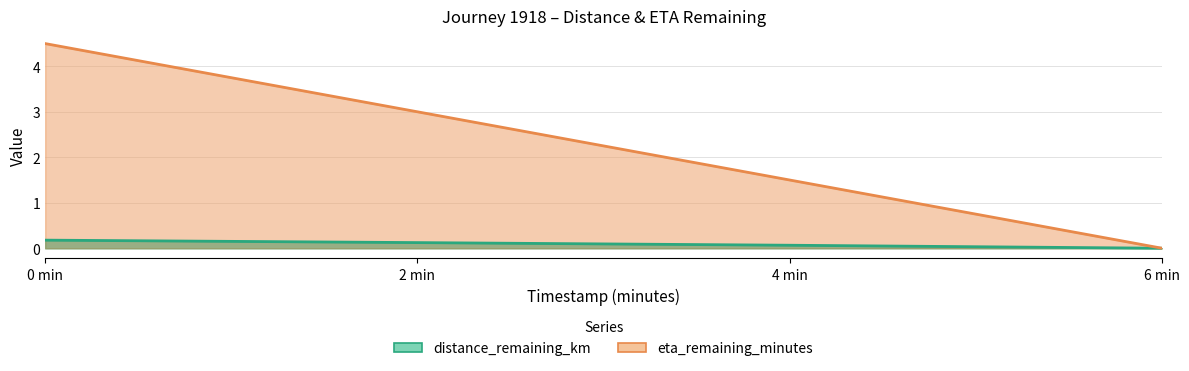

At 6 min, list the series in order from smallest to largest.

distance_remaining_km, eta_remaining_minutes